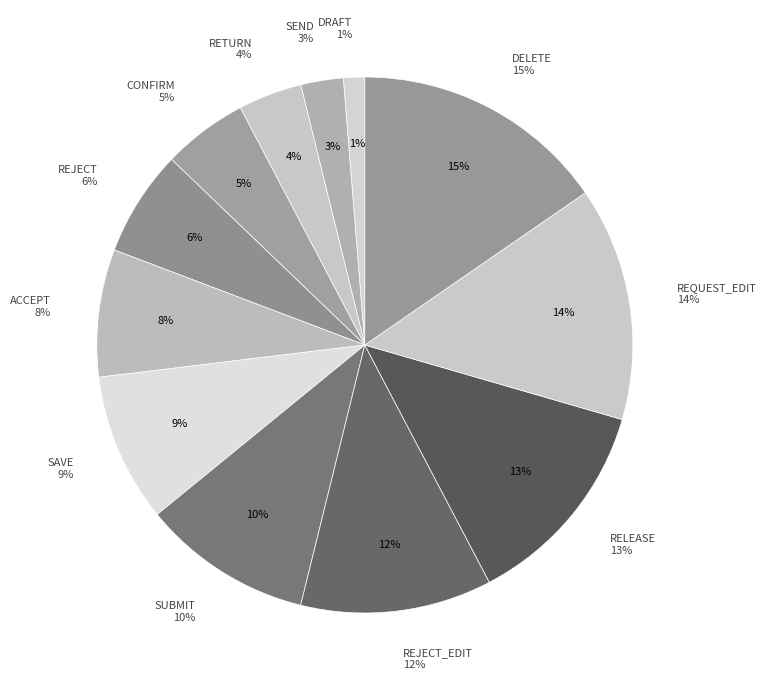

Rank the categories by value from highest to lowest.

DELETE, REQUEST_EDIT, RELEASE, REJECT_EDIT, SUBMIT, SAVE, ACCEPT, REJECT, CONFIRM, RETURN, SEND, DRAFT